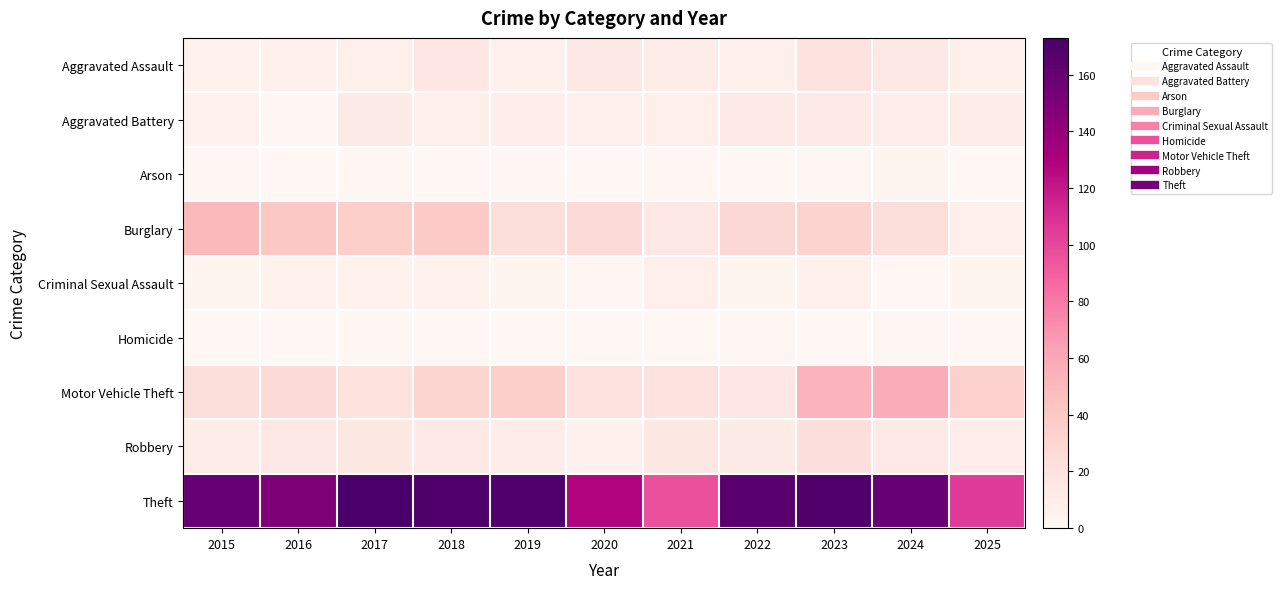

Count the number of categories in the chart.

11